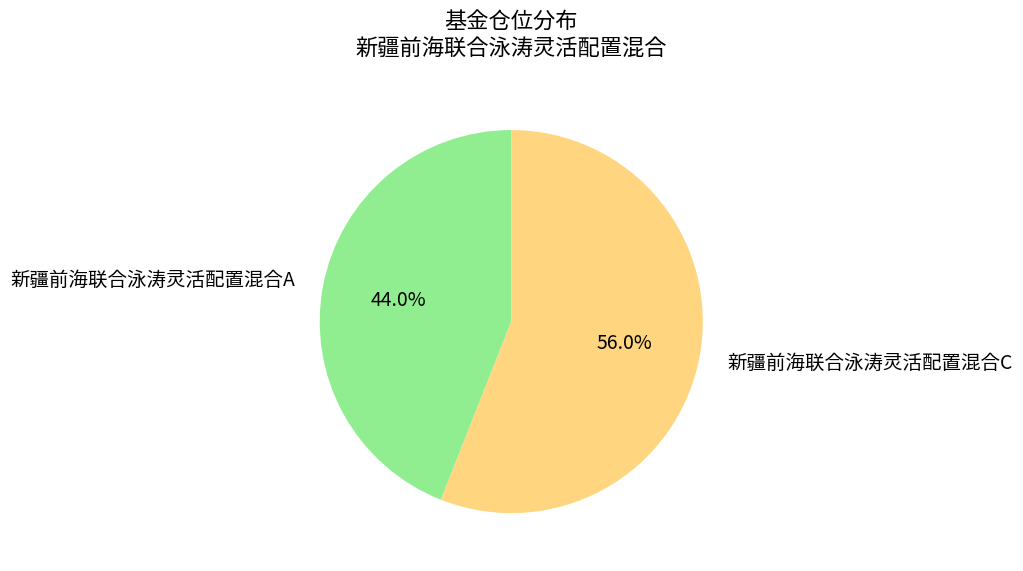

To the nearest percent, what is the average slice percentage?

50%